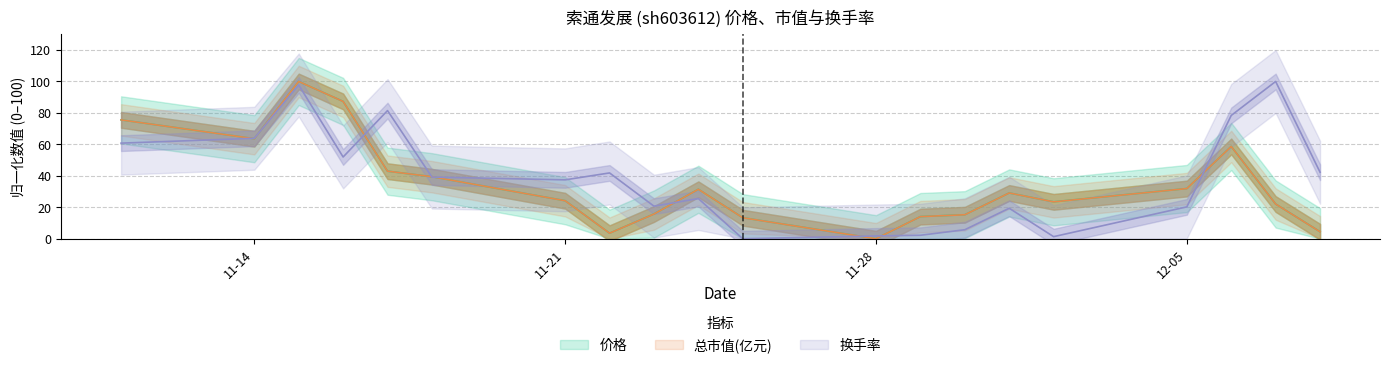

What is the label of the 17th point from the right?

2022-11-16